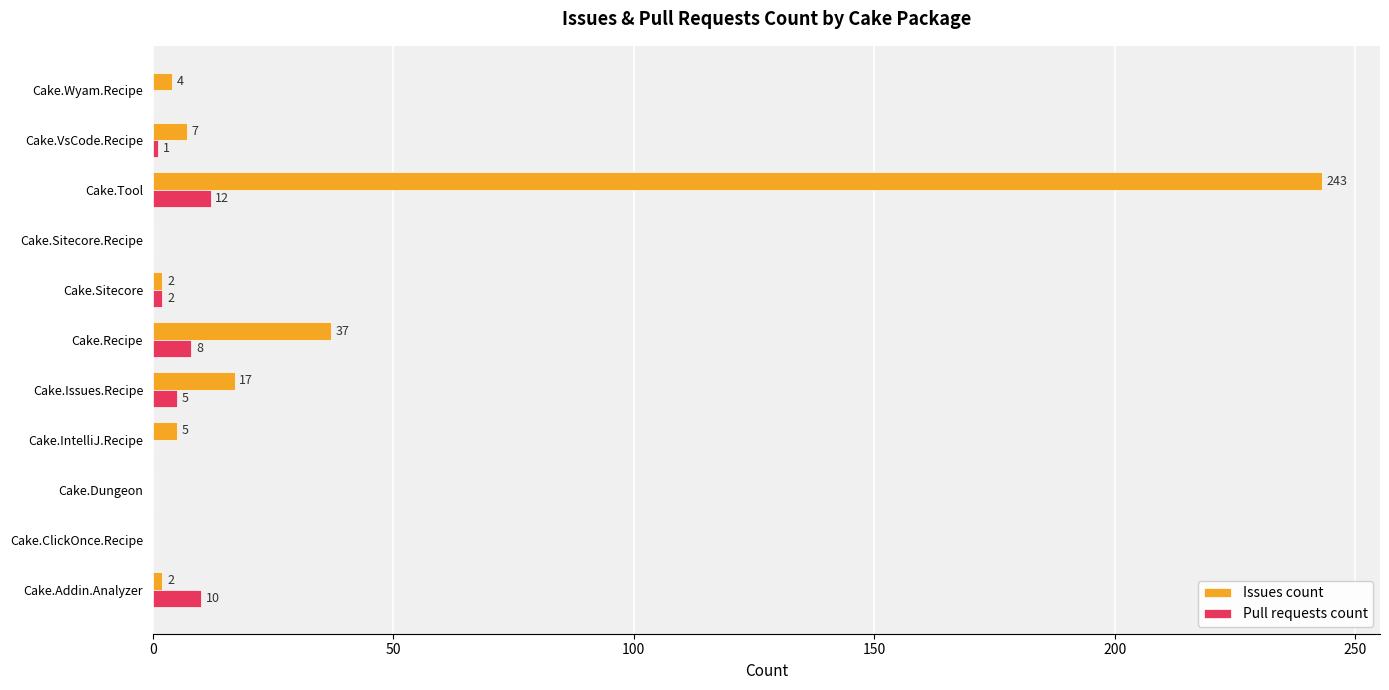

Which label corresponds to the largest value in the chart?

Cake.Tool